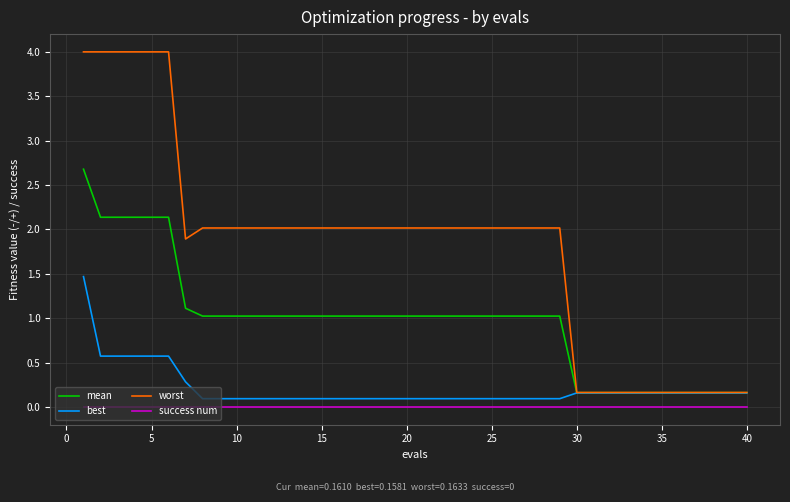

Which series has the largest total across all categories?

worst